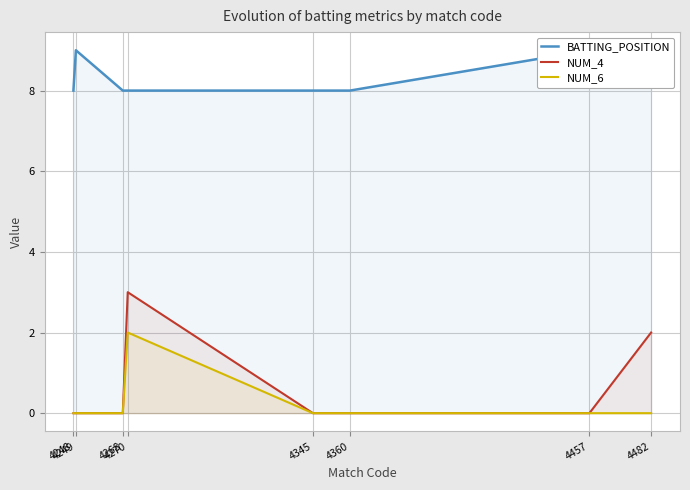

At which category is the sum across all series the highest?

4270